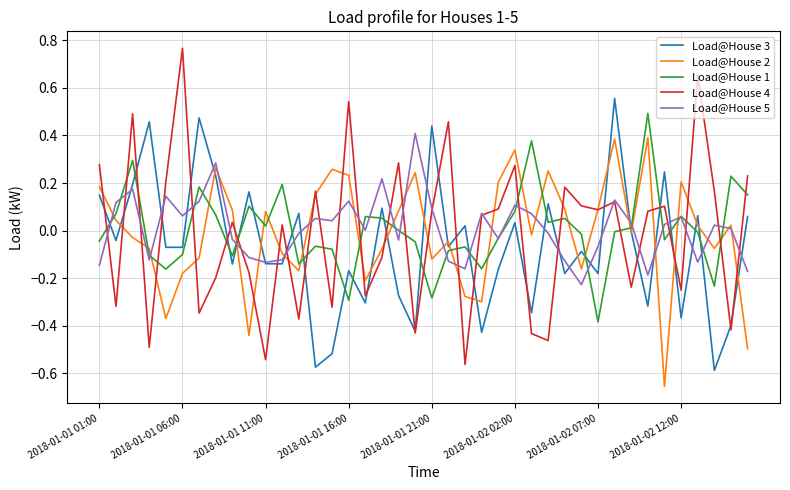

After their last crossing, which series has the higher values: Load@House 1 or Load@House 4?

Load@House 4